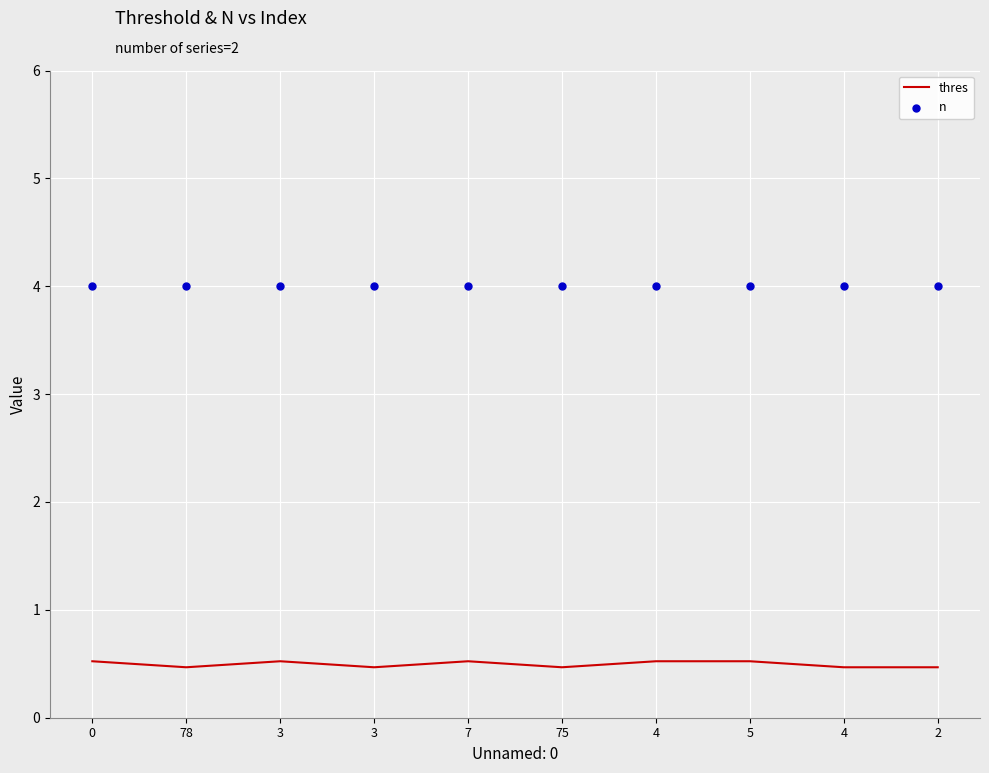

At how many categories does at least one series exceed 0?

10